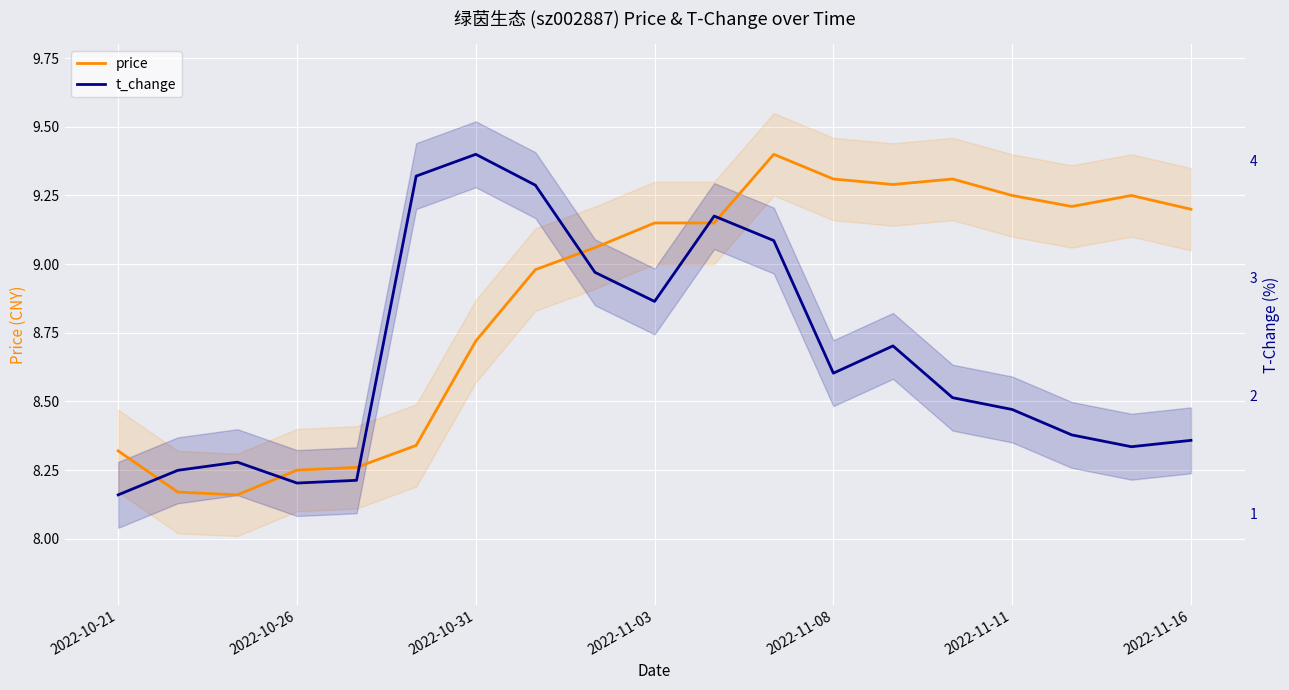

Which series ends up on top after the final intersection of t_change and price?

price